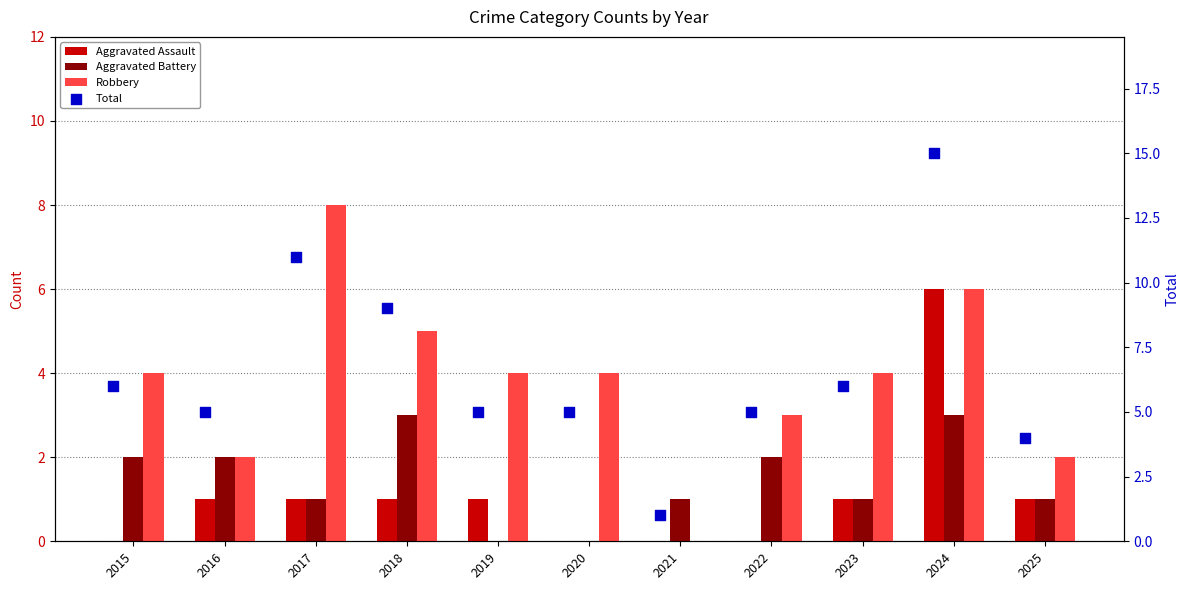

Which series has the largest Y range (max minus min)?

Total